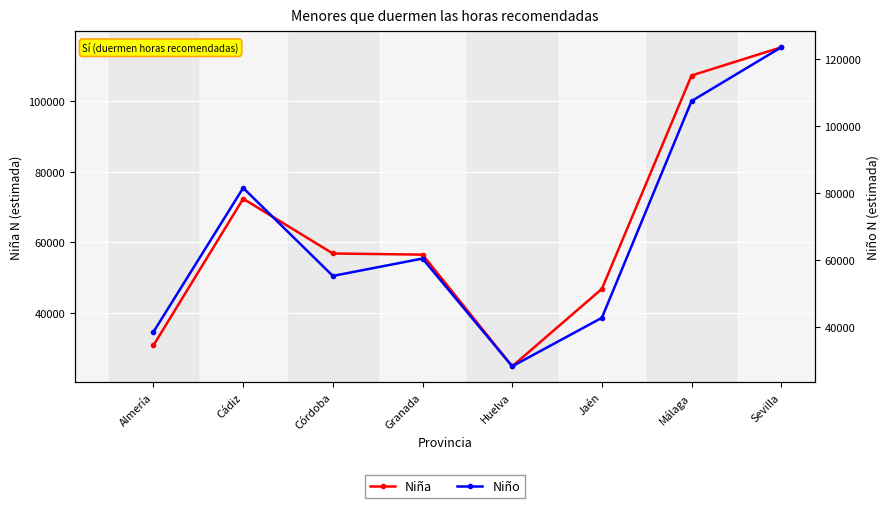

What is the average value of the Niño series?

67244